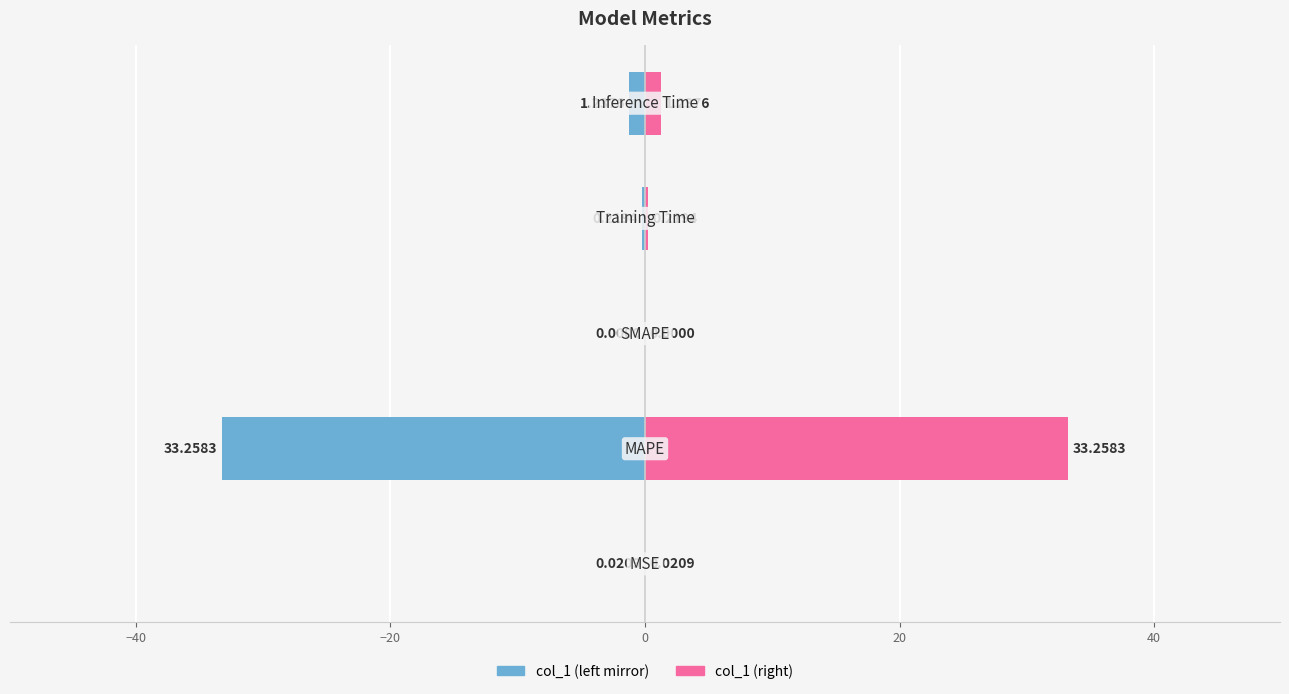

What is the difference between the maximum and minimum values in the col_1 (right) series?

33.3